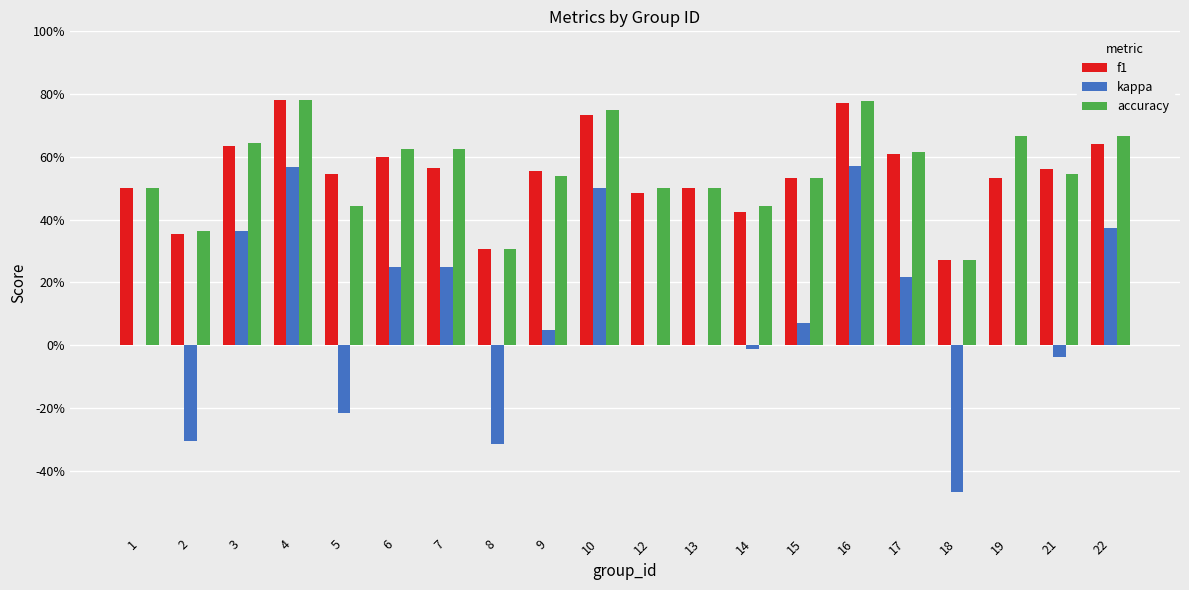

What are all the series names shown in the legend?

f1, kappa, accuracy